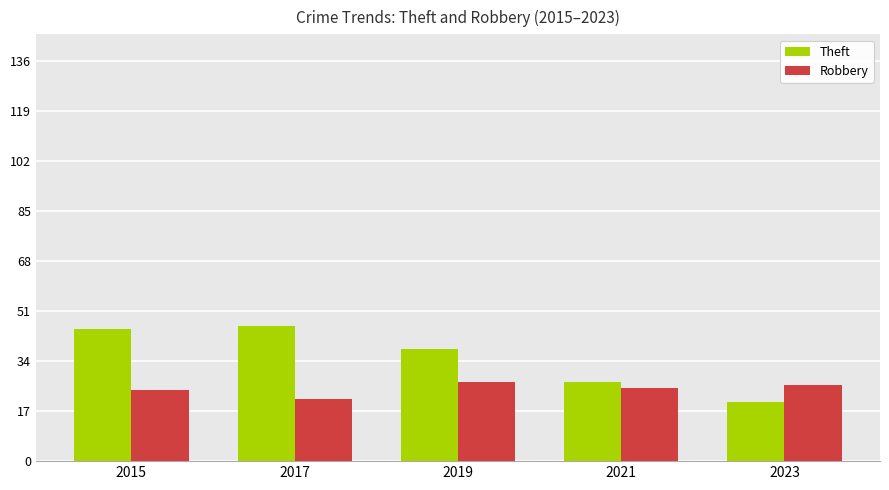

What is the value of the Robbery bar at the 3rd from the left?

27